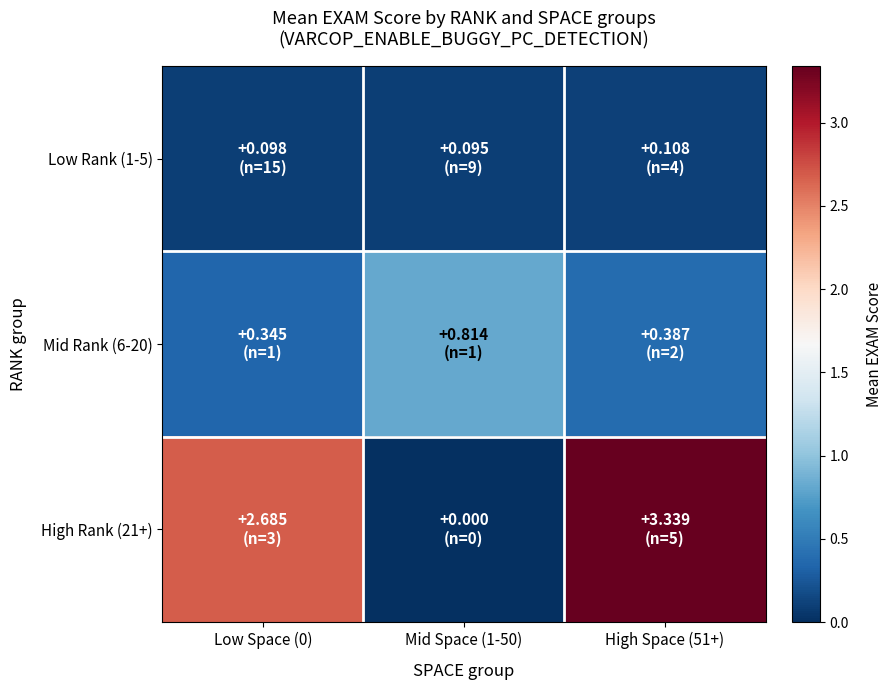

Reading left to right, list all the values displayed in this chart.

Low Rank (1-5): Low Space (0)=0.1	Mid Space (1-50)=0.1	High Space (51+)=0.1
Mid Rank (6-20): Low Space (0)=0.3	Mid Space (1-50)=0.8	High Space (51+)=0.4
High Rank (21+): Low Space (0)=2.7	Mid Space (1-50)=0.0	High Space (51+)=3.3